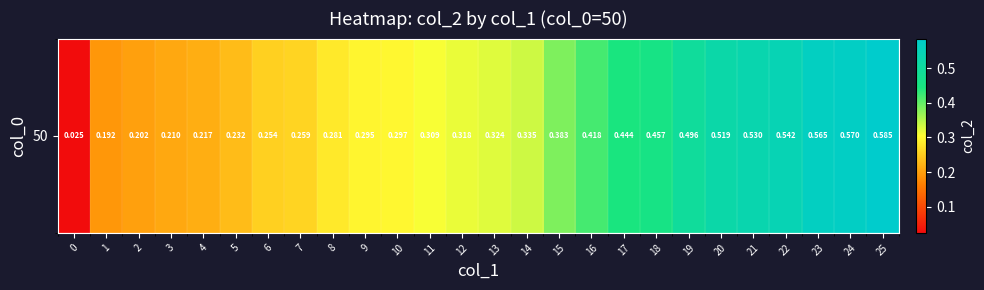

What is the maximum value shown in the chart?

0.6